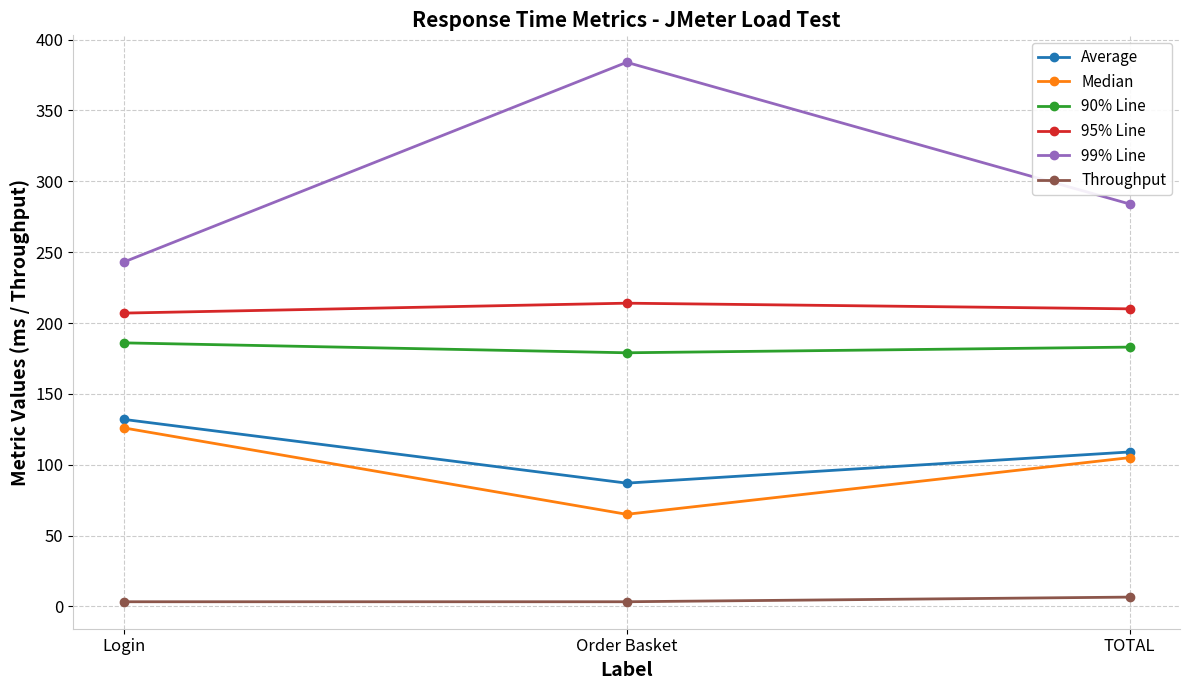

What are all the series names shown in the legend?

Average, Median, 90% Line, 95% Line, 99% Line, Throughput